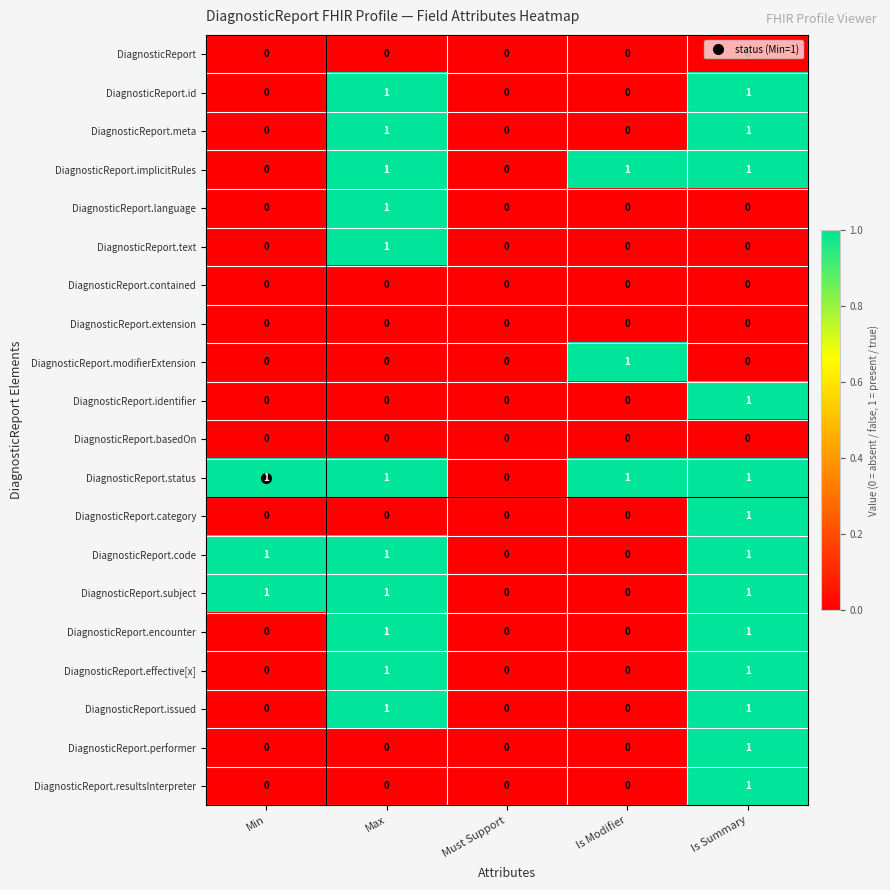

Is it true that DiagnosticReport.text equals 0 at Is Modifier?

True